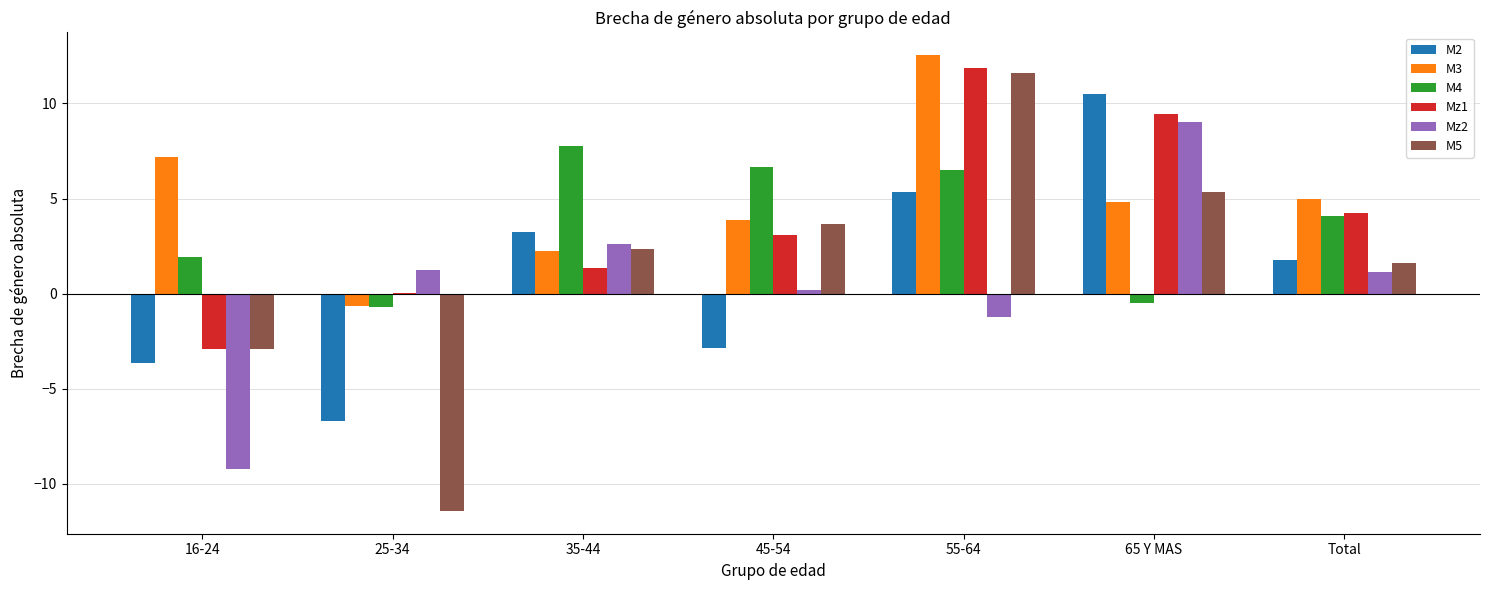

Is it true that M4 equals 3.5 at 45-54?

False